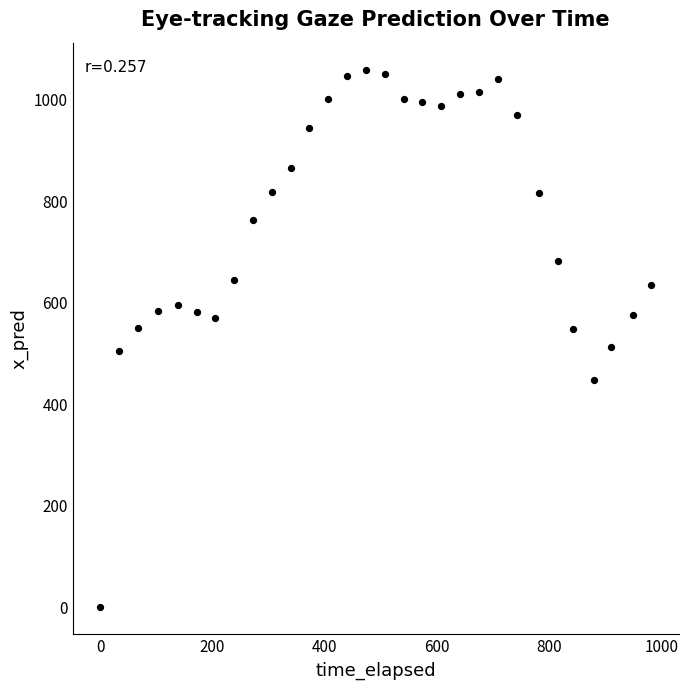

What is the range of Y values (max minus min)?

1059.8